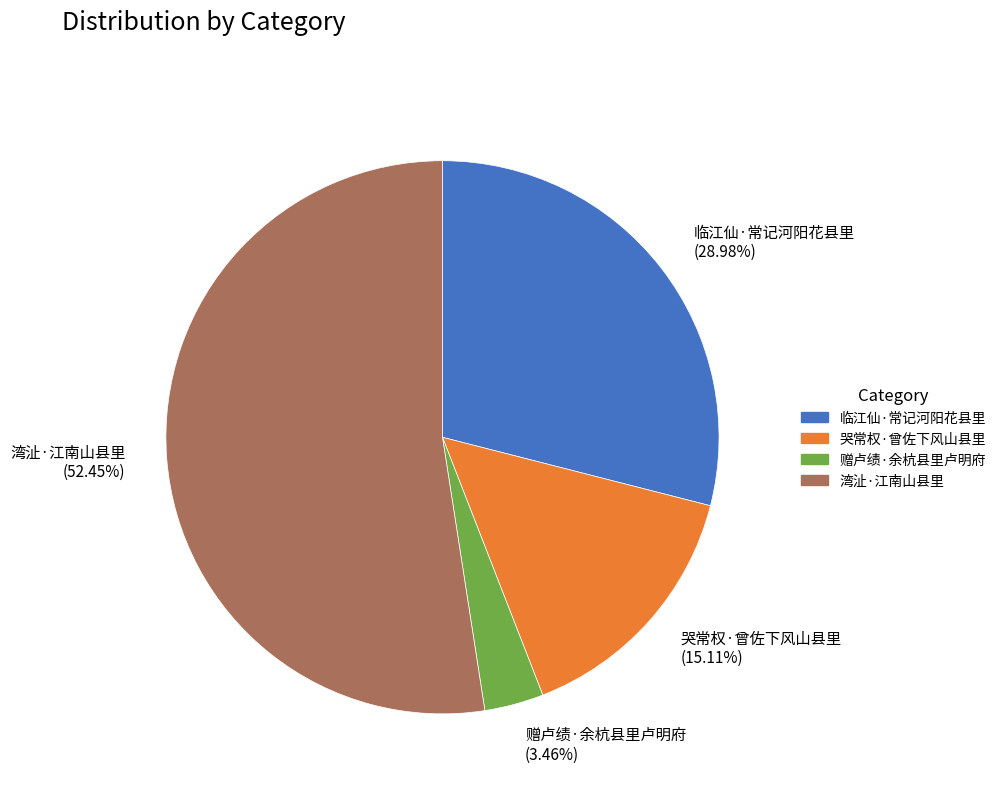

Is there a majority slice in this chart?

Yes